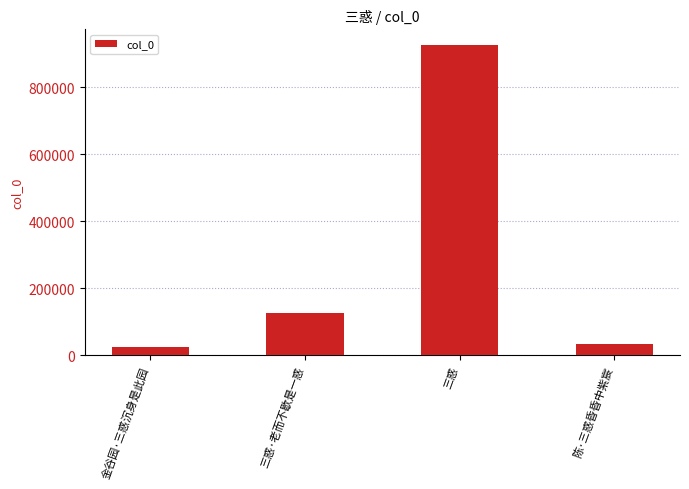

What is the smallest value displayed?

23778